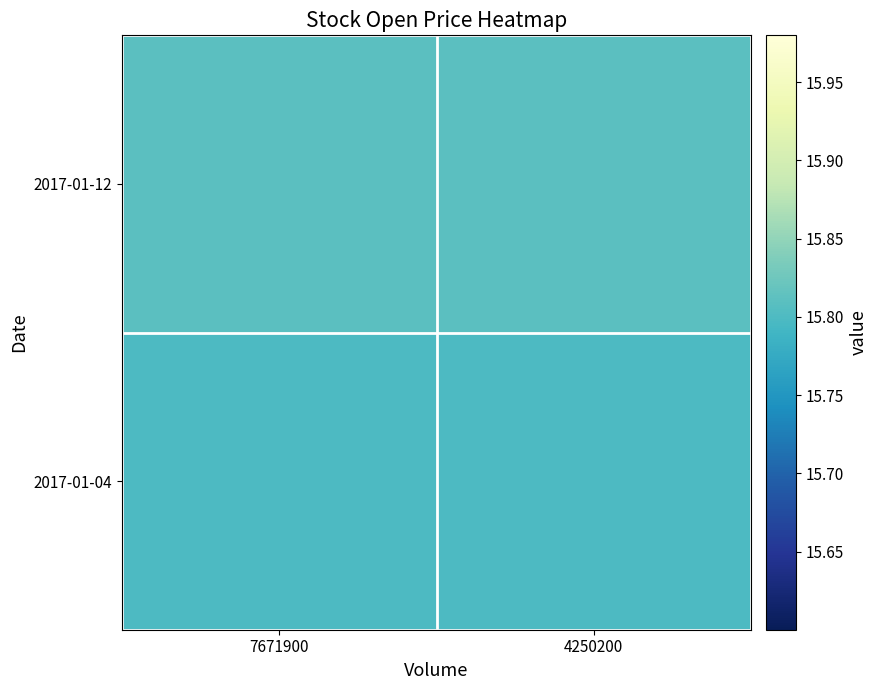

Reading left to right, list all the values displayed in this chart.

2017-01-04: 7671900=15.8	4250200=15.8
2017-01-12: 7671900=15.8	4250200=15.8